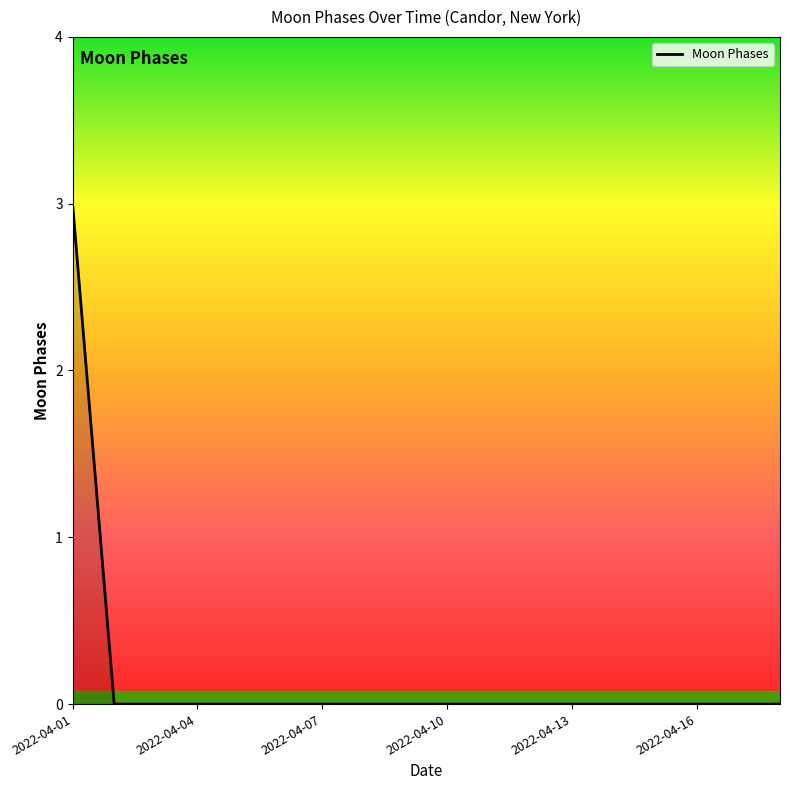

What is the difference between the maximum and minimum values?

3